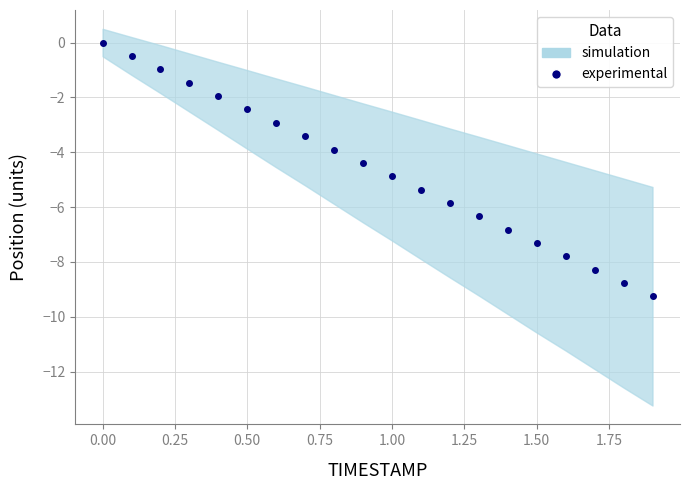

Between 0.50 and 0.25, which is larger?

0.25